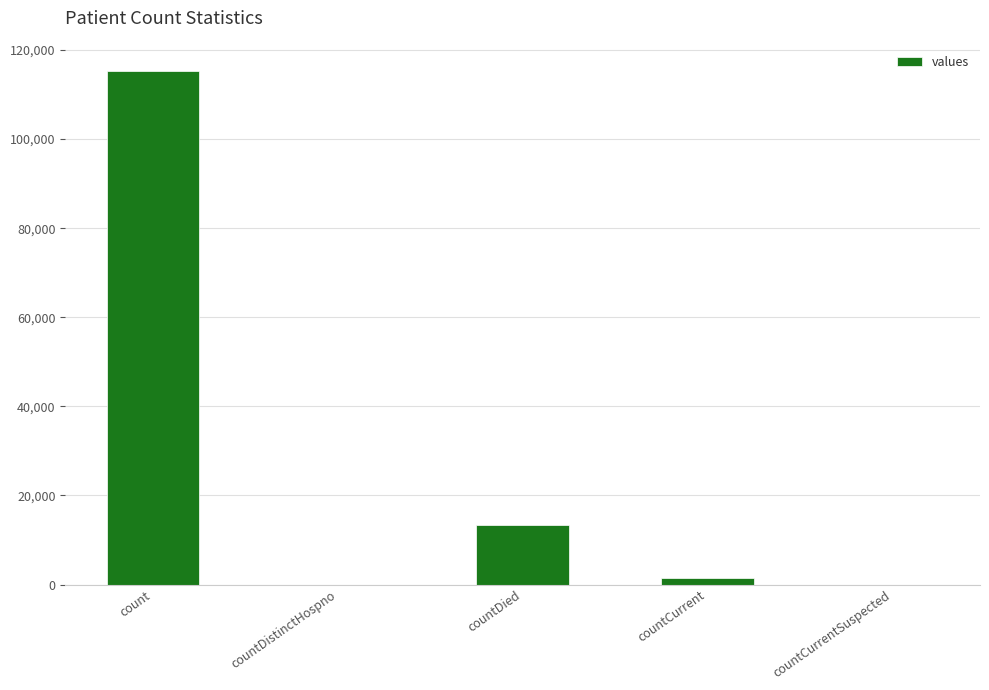

What is the ratio of the value at count to the value at countDied?

8.6